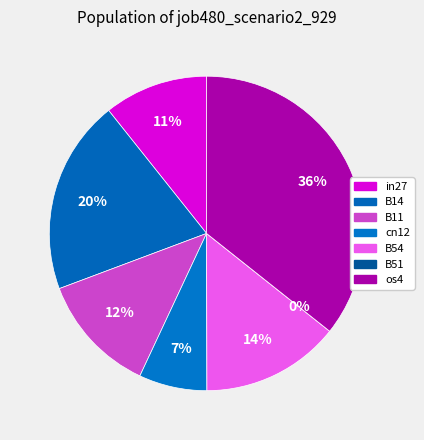

Is cn12 the majority of the pie?

No